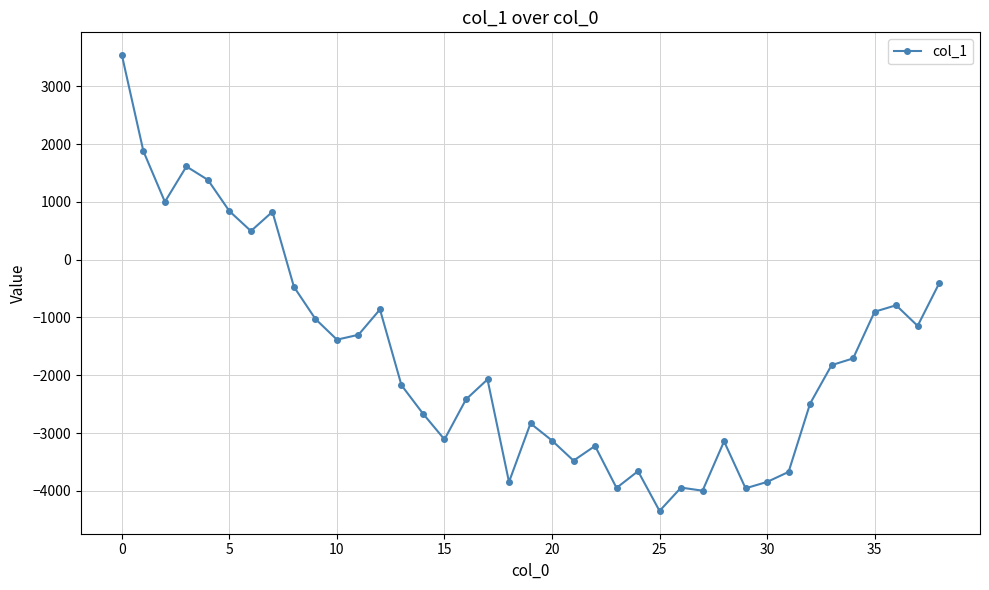

How many data points are less than -2071?

20